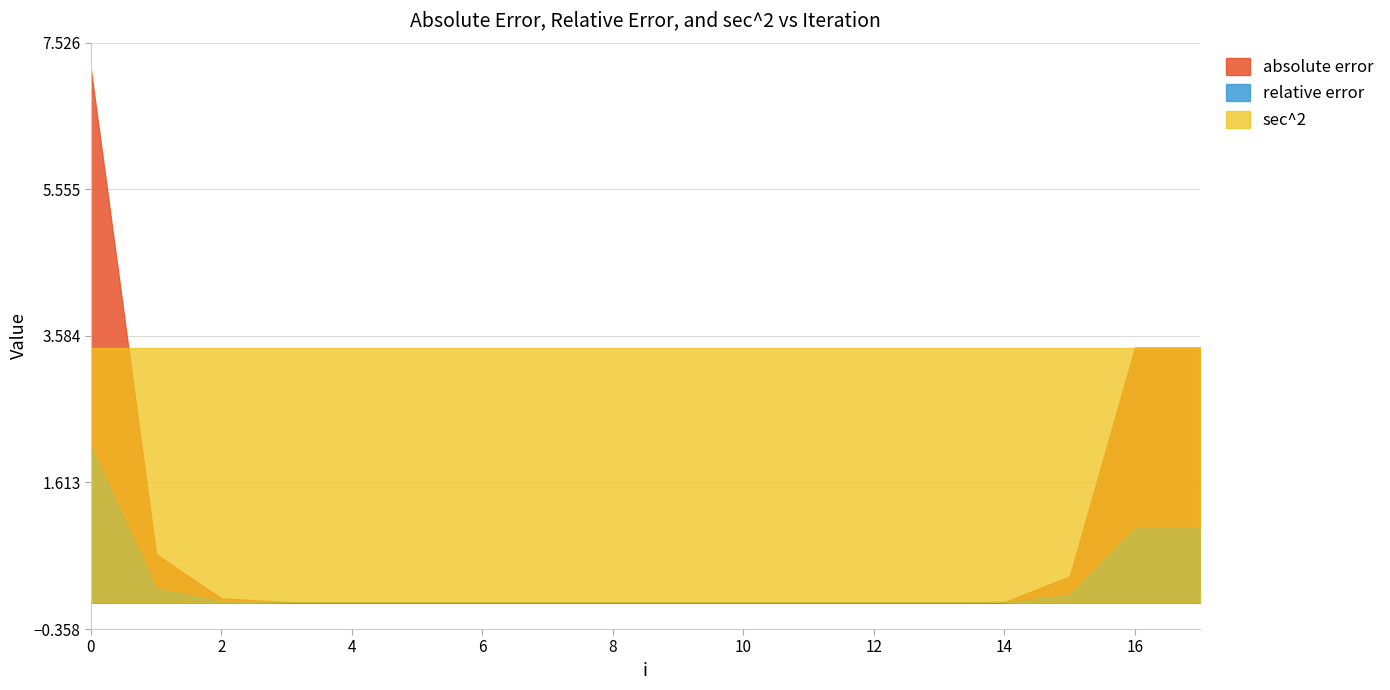

True or false: absolute error and relative error cross at least once.

False